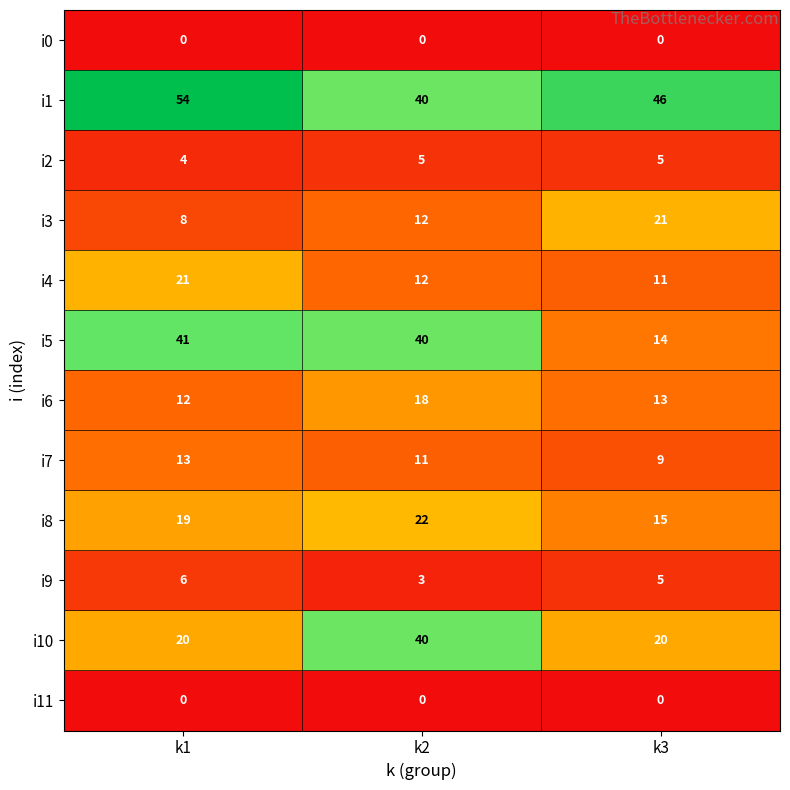

What is the sum of all i4 values?

44